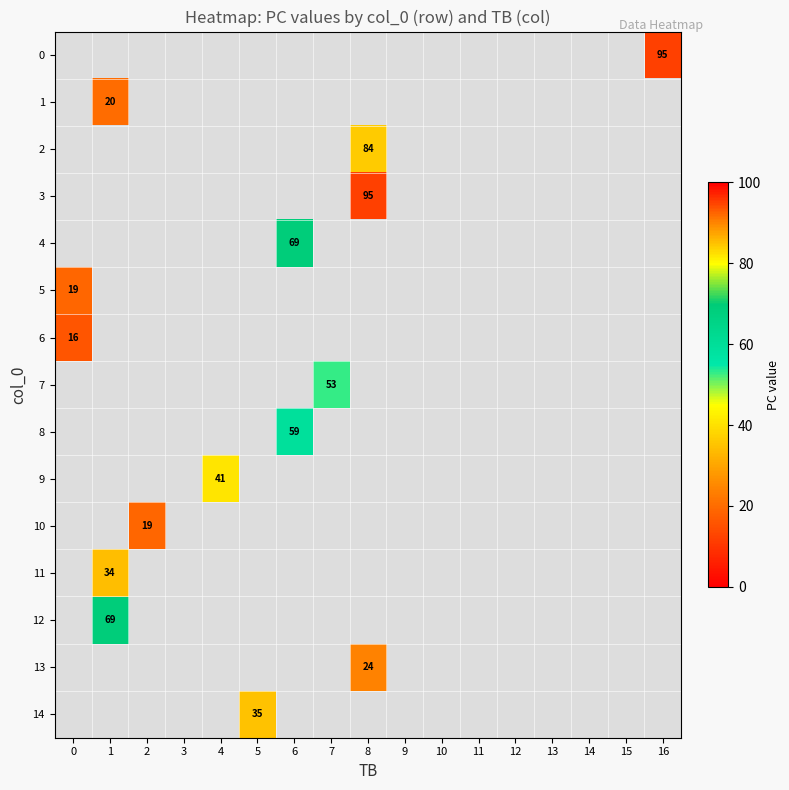

Is it true that 8 equals -1 at 14?

False